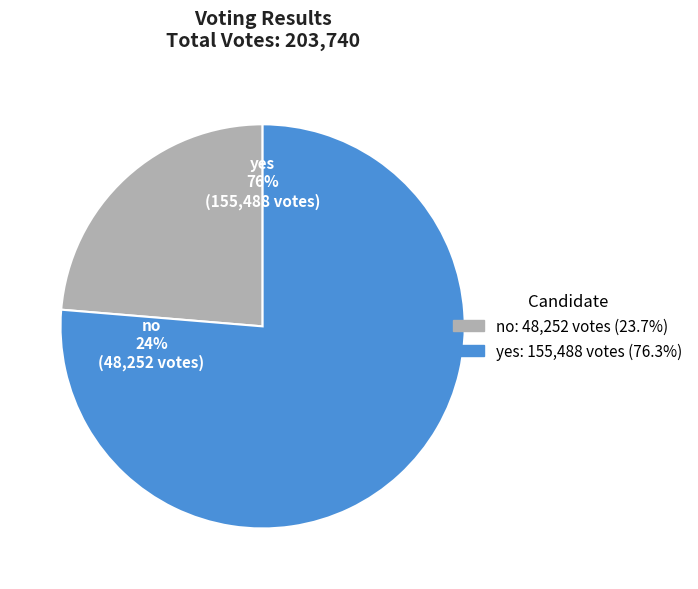

How many slices are in this pie chart?

2